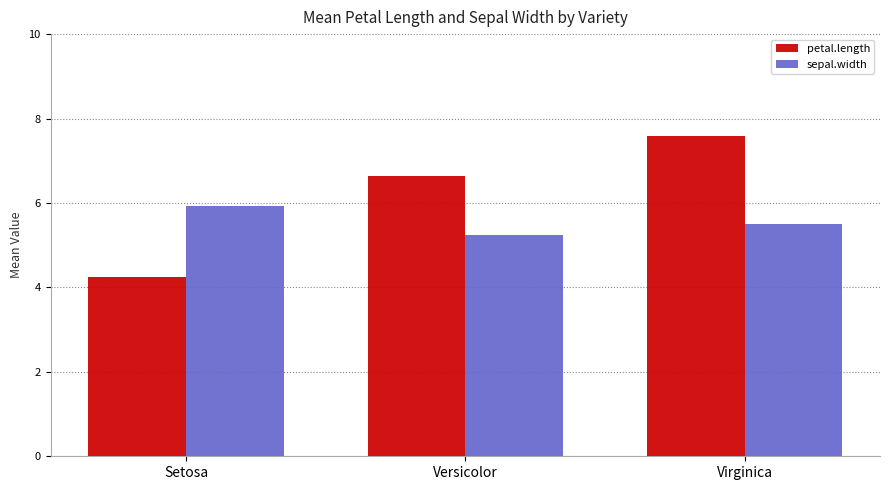

What is the difference between the petal.length values at Virginica and Setosa?

3.3